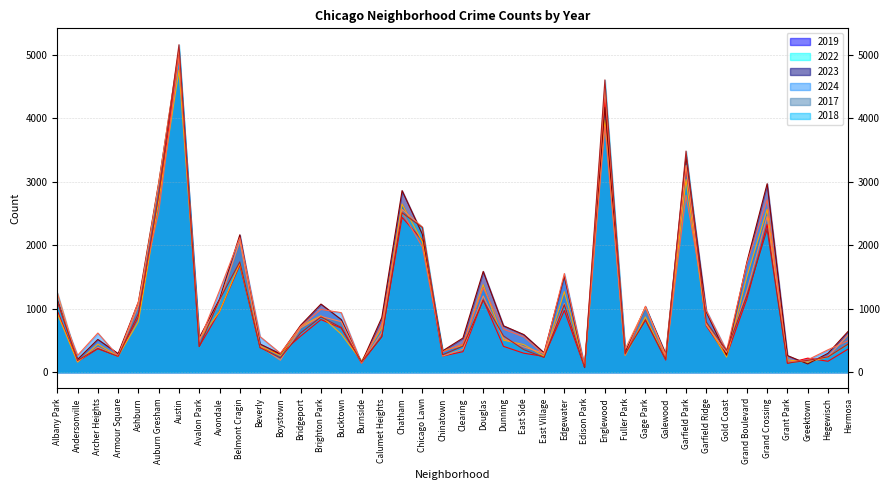

Which has a higher value, Austin or Beverly?

Austin